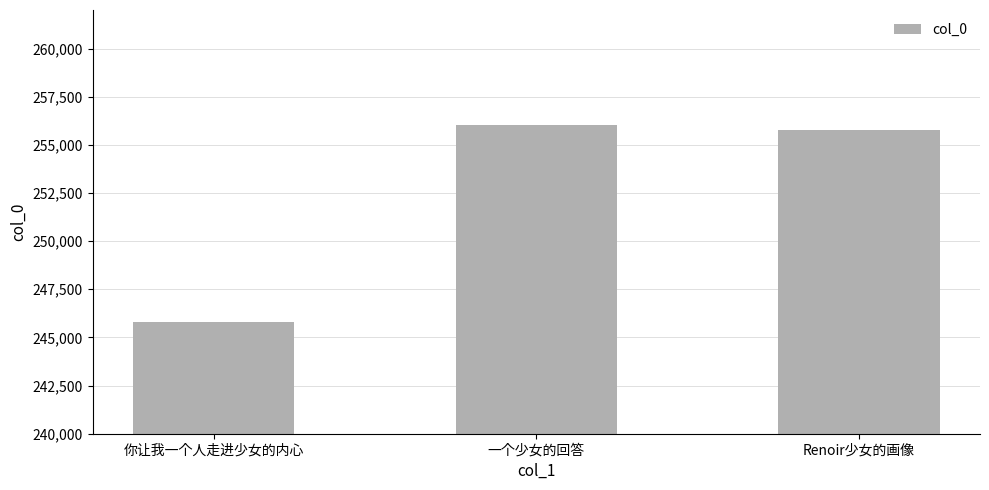

How many data points does each series have?

3